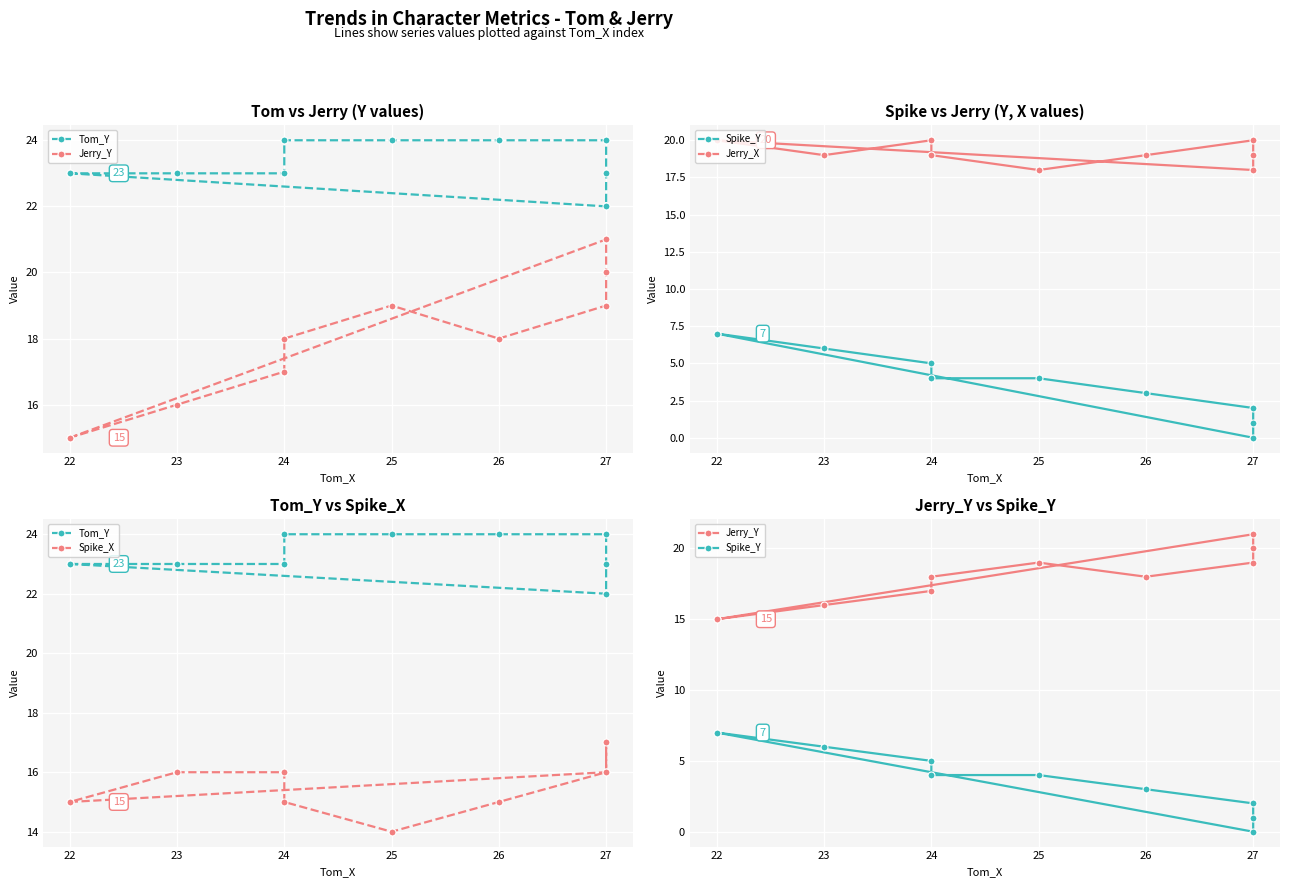

True or false: Jerry_Y and Tom_Y intersect in this chart.

False